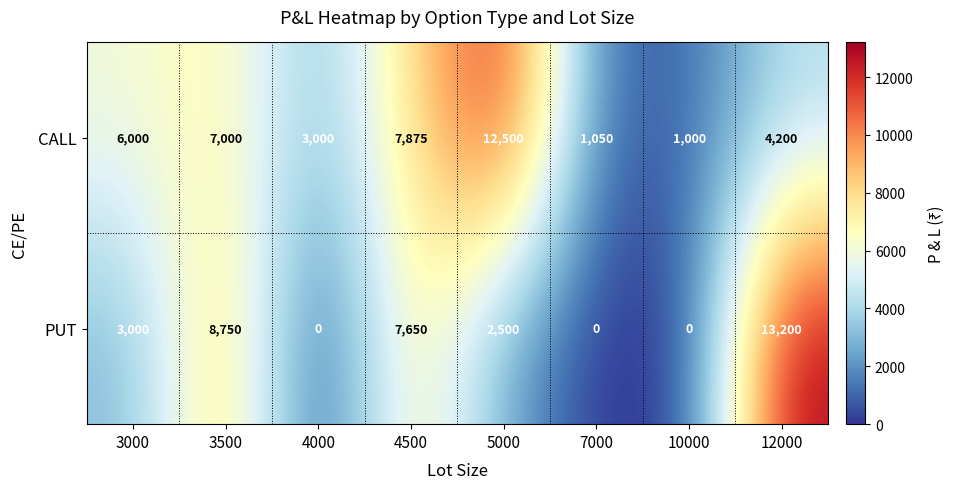

The CALL series shows 12500 at 5000. True or false?

True